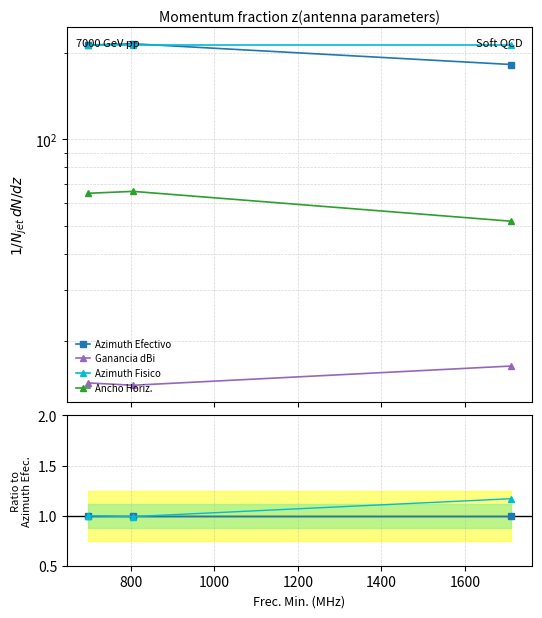

At 1000, list the series in order from largest to smallest.

Azimuth Fisico, Azimuth Efectivo, Ancho Horiz., Ganancia dBi